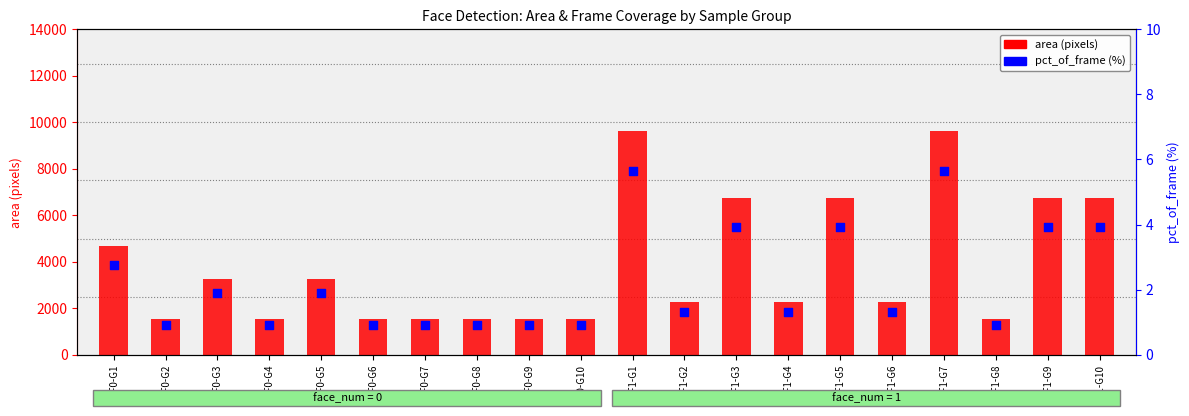

What are all the series names shown in the legend?

area, pct_of_frame (%)